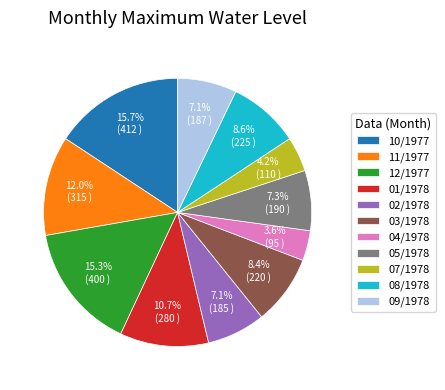

Approximately how many times larger is the value at 10/1977 compared to 12/1977?

1.0